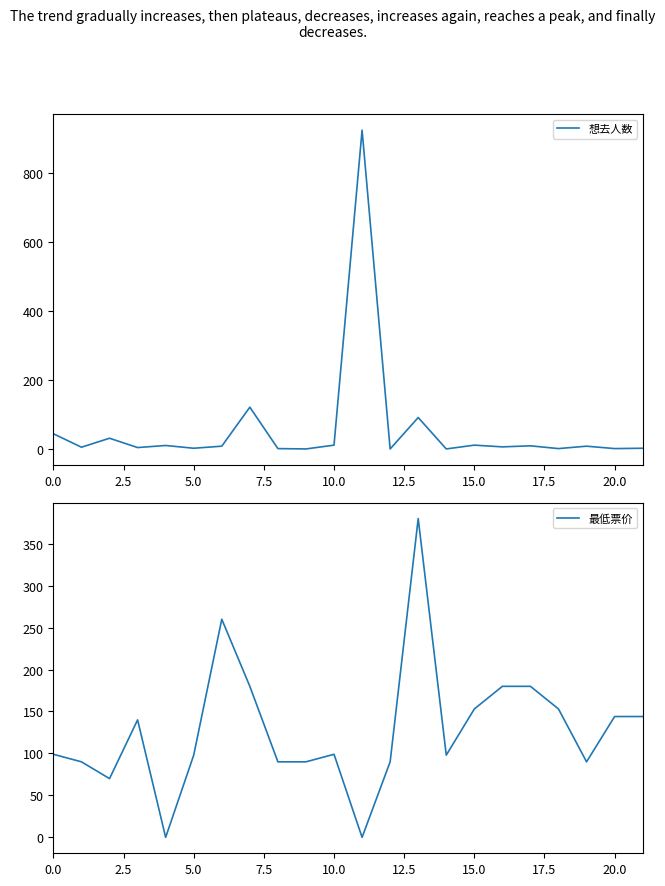

What are all the series names shown in the legend?

想去人数, 最低票价